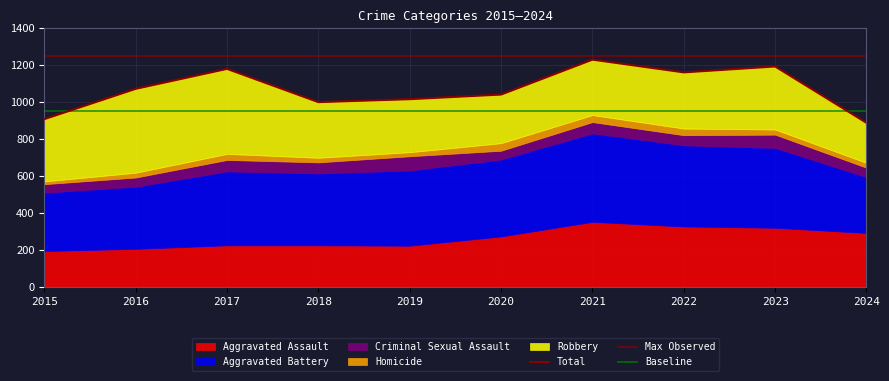

Which series has the largest total across all categories?

Aggravated Battery